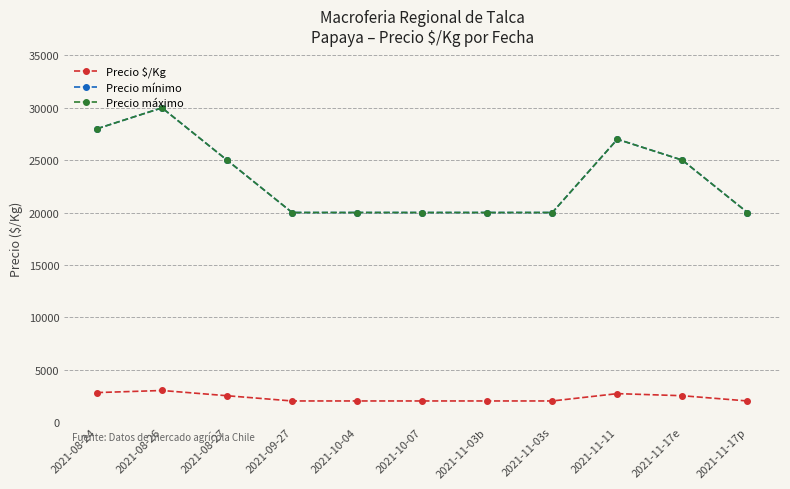

True or false: Precio $/Kg and Precio mínimo intersect in this chart.

False